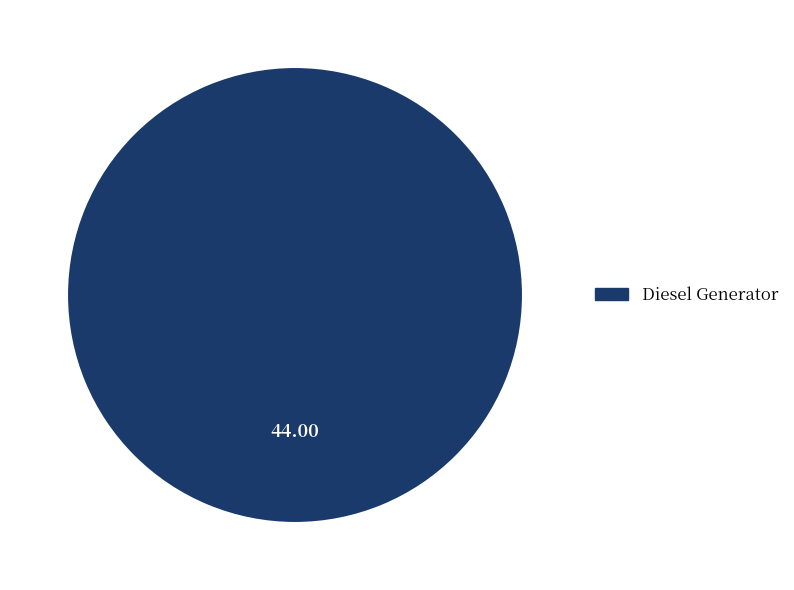

Does any single category account for the majority?

Yes